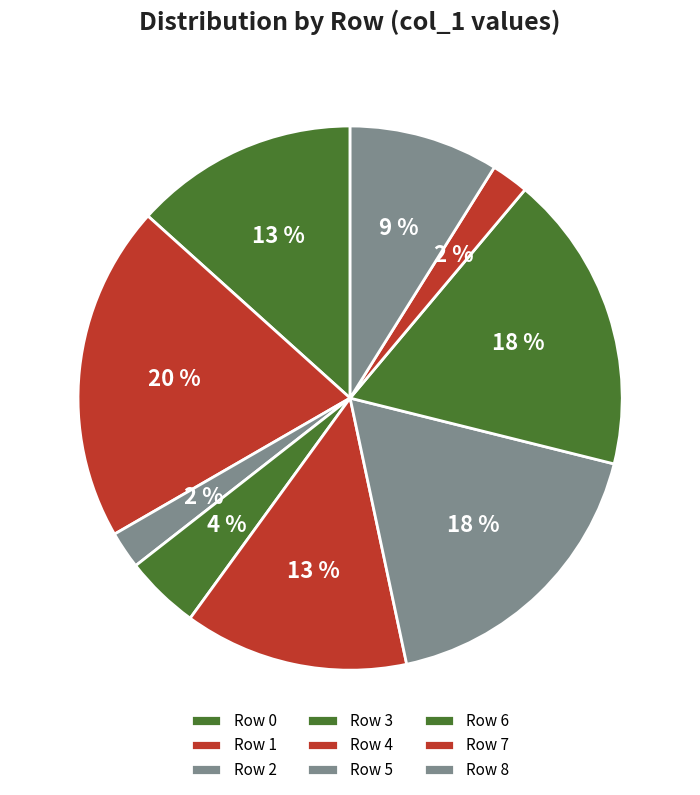

How many segments does this pie chart have?

9